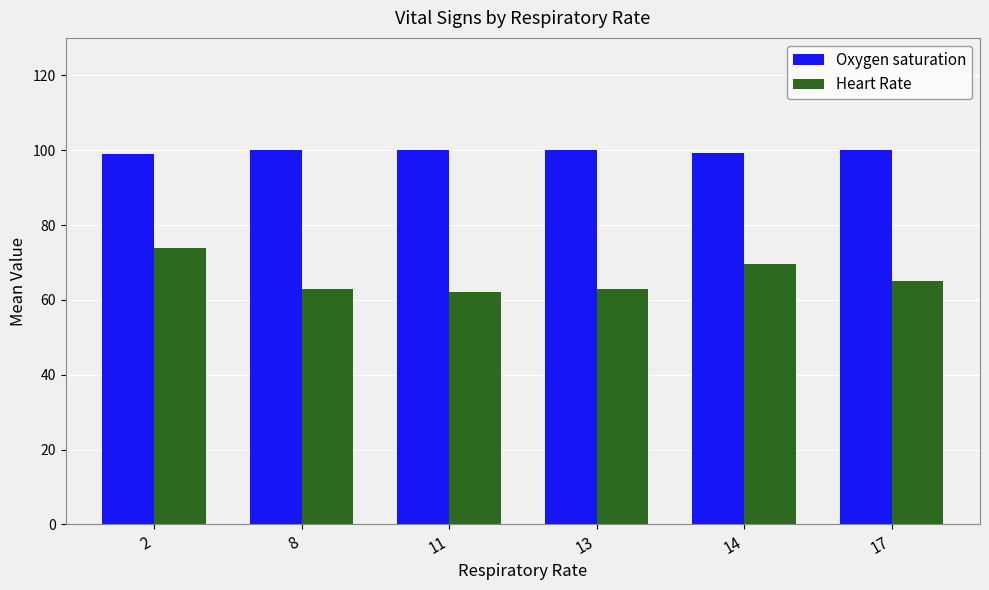

How many distinct data groups are displayed?

2